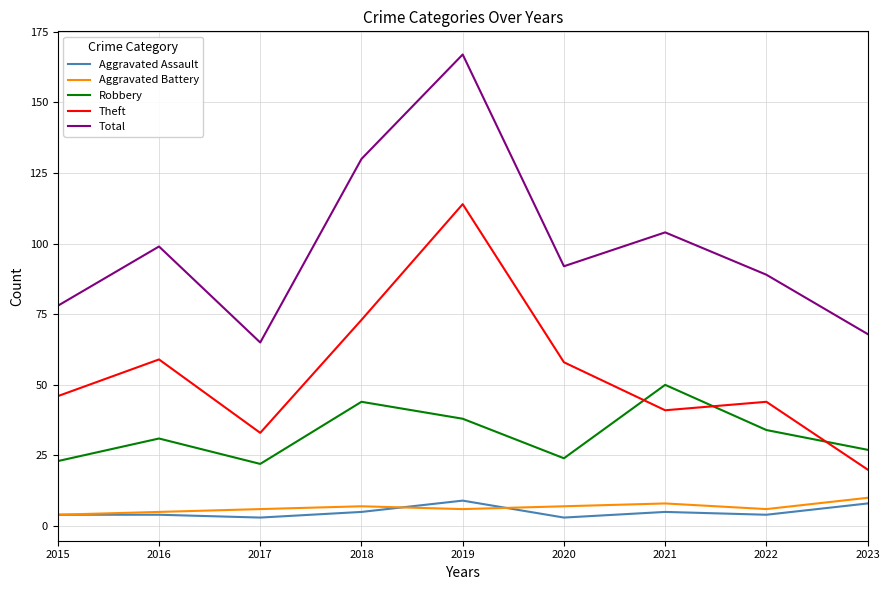

True or false: Total and Theft cross at least once.

False